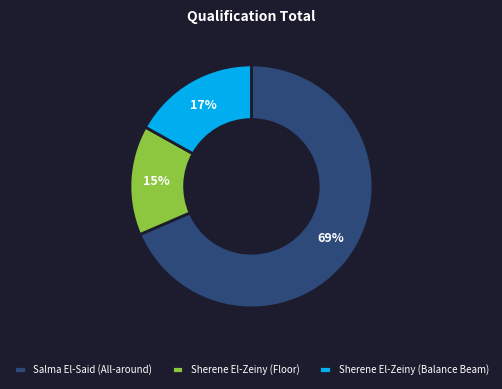

Between Sherene El-Zeiny (Balance Beam) and Sherene El-Zeiny (Floor), which is larger?

Sherene El-Zeiny (Balance Beam)